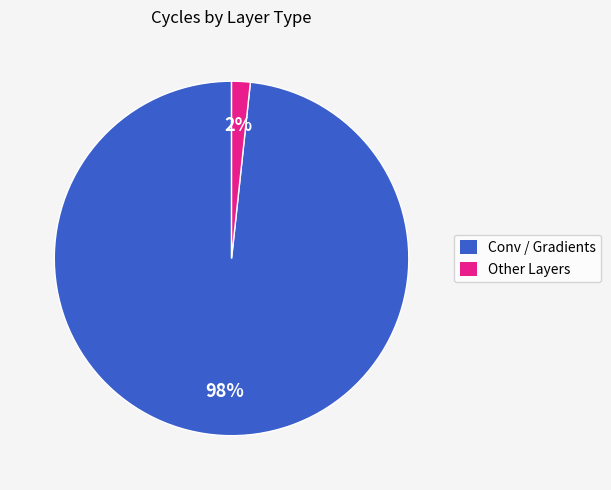

To the nearest percent, what is the average slice percentage?

50%